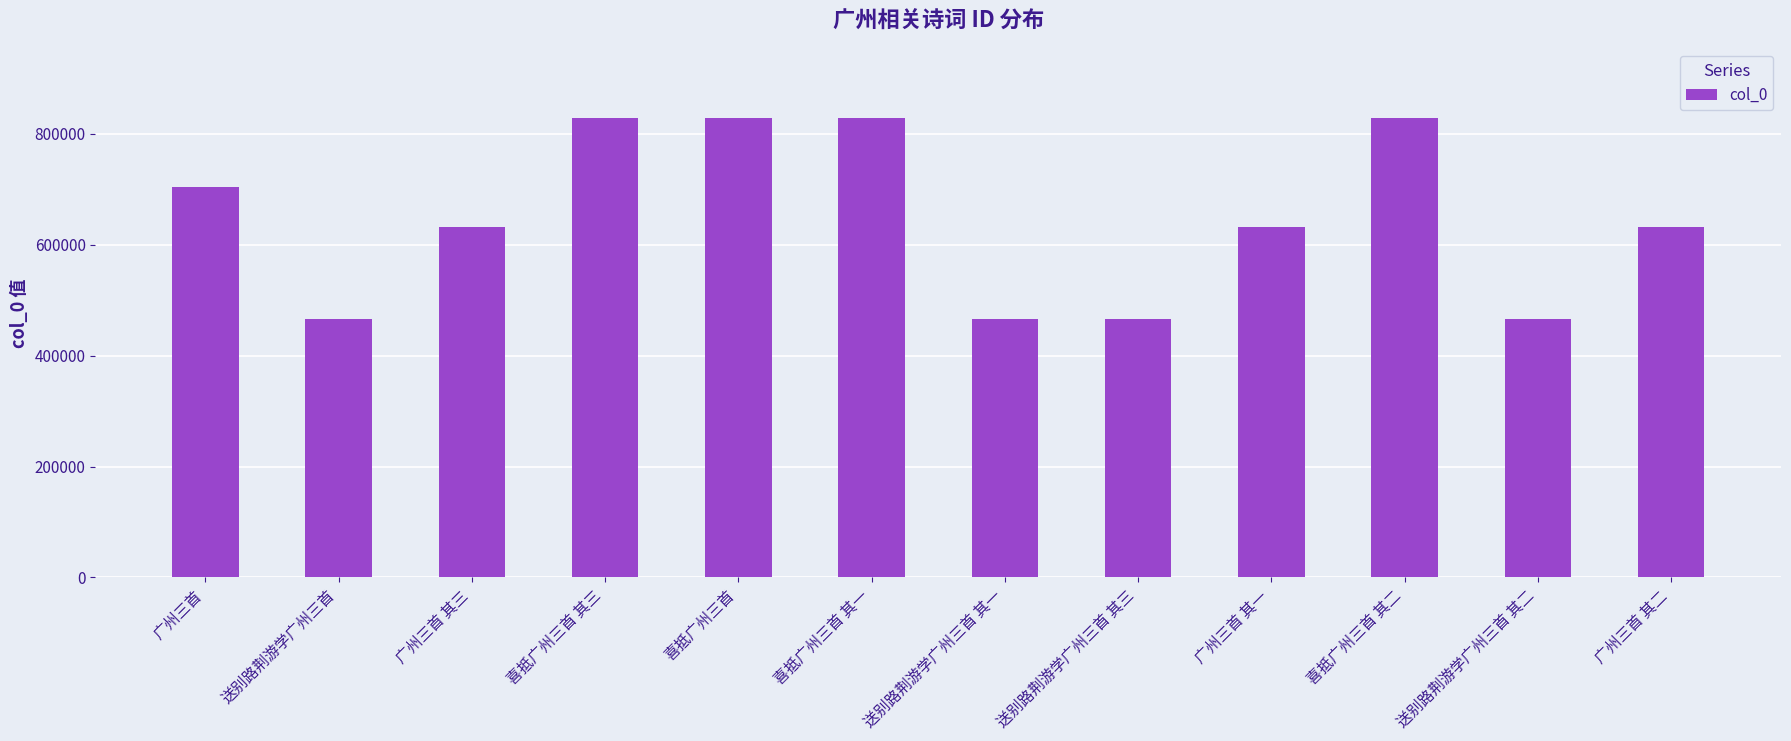

What is the difference between the second highest and second lowest values?

362117